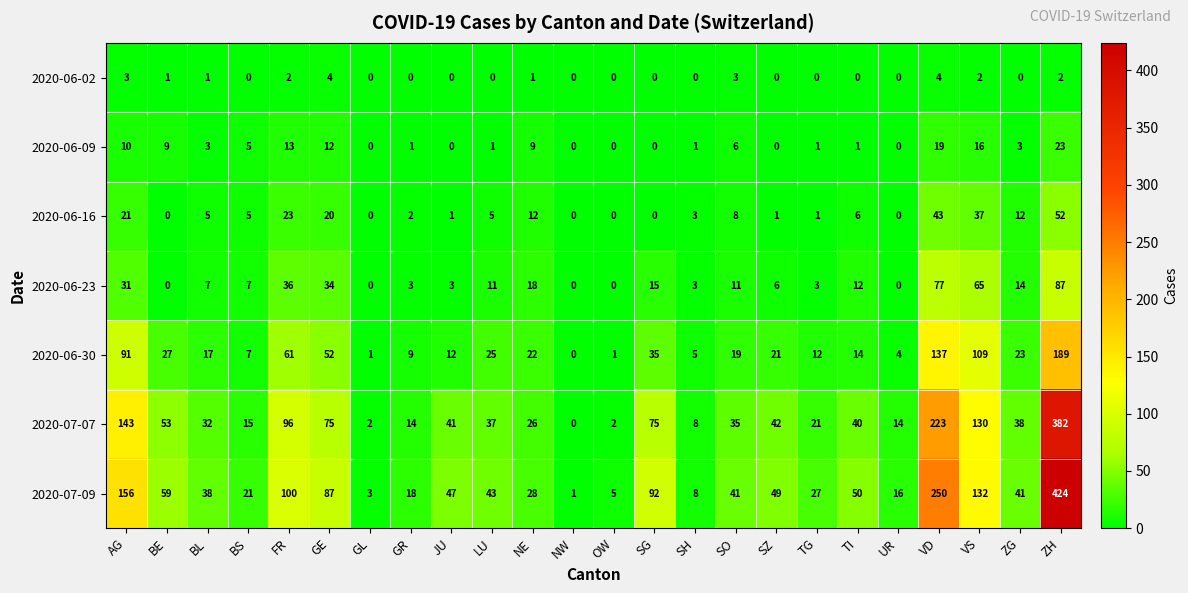

What is the maximum value for 2020-07-07?

382